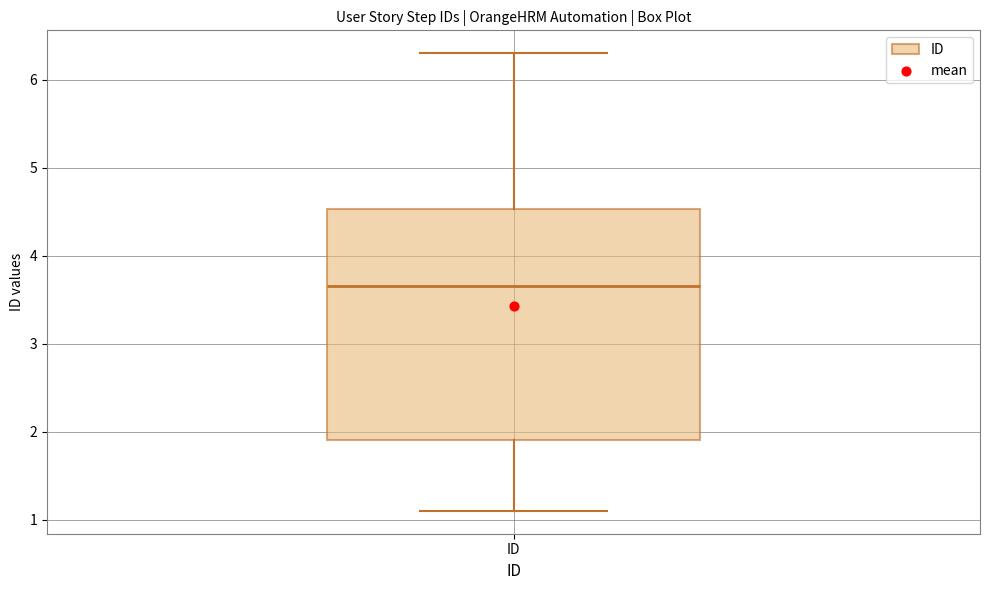

Where does the upper whisker of the box for ID end on the y-axis? The values are not printed on the chart, so give them approximately, as read against the axis.

6.3